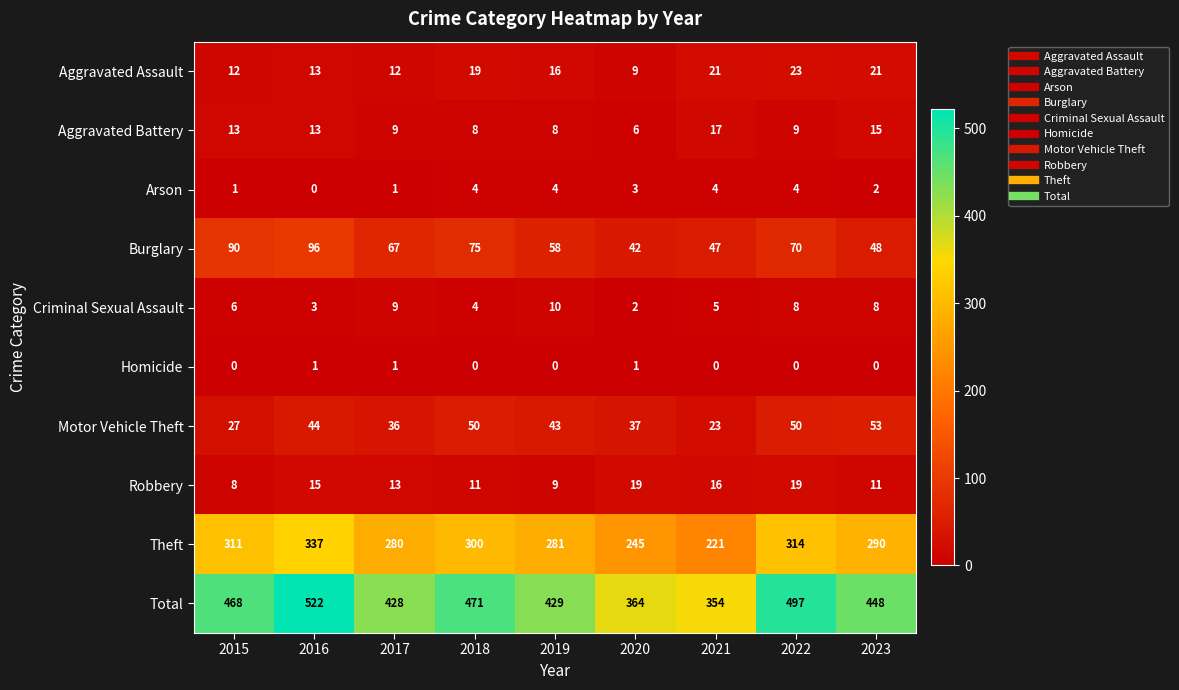

Where is Arson nearest to the value 2?

2023